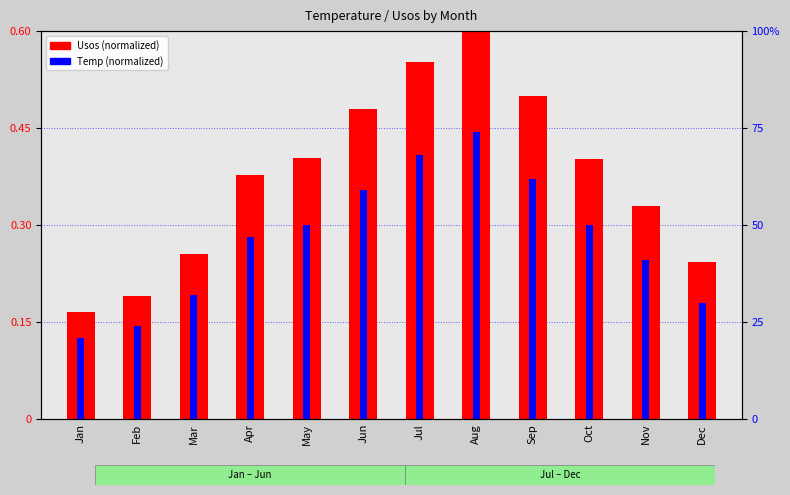

What is the difference between the second highest and second lowest values in the Temp (normalized) series?

0.3